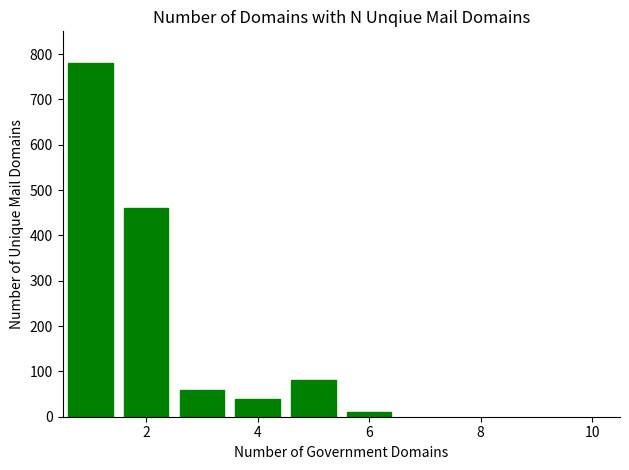

How many data points are less than 80?

3